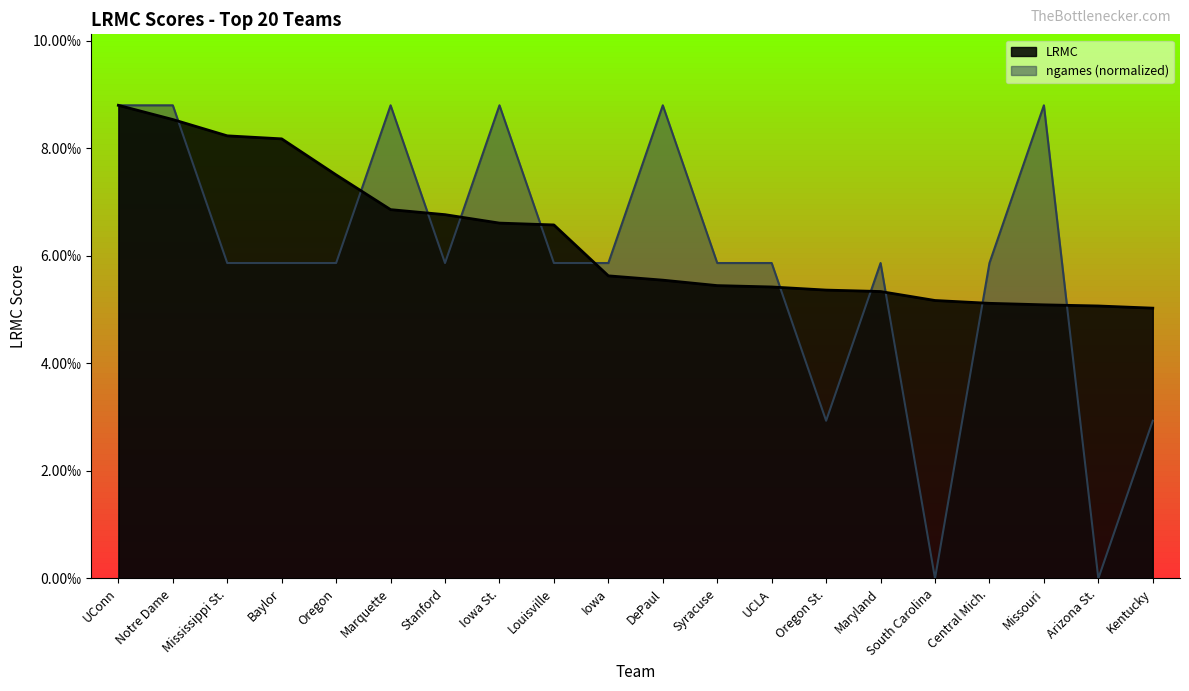

How many lines are shown in the chart?

2